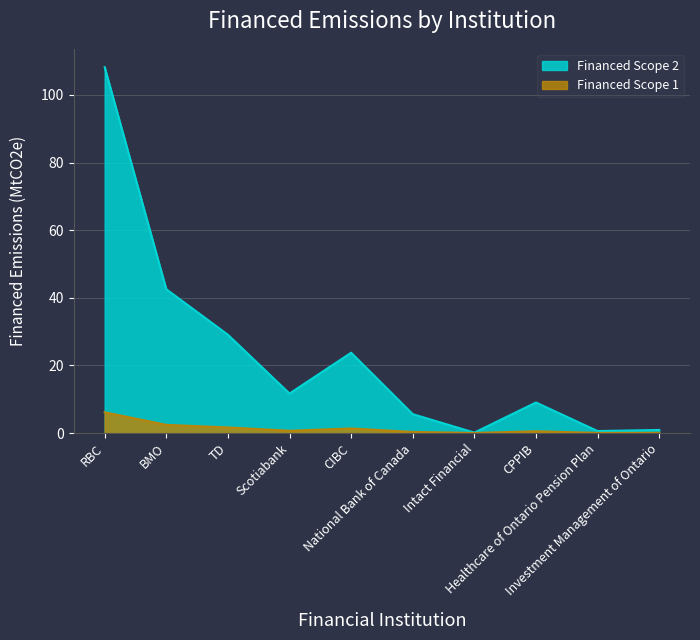

What are all the series names shown in the legend?

Financed Scope 2, Financed Scope 1